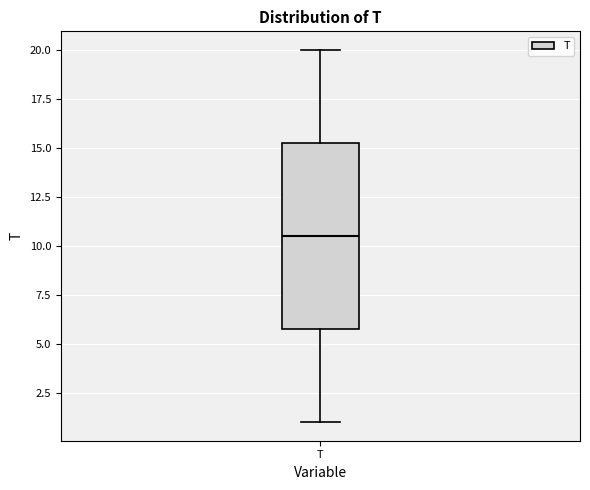

Transcribe this box plot: give where the median line is, the range the box spans, and where the two whiskers end, as read against the y-axis. The values are not printed on the chart, so give them approximately, as read against the axis.

median 10.5, box 6.0 to 15.5, whiskers 1.0 to 20.0